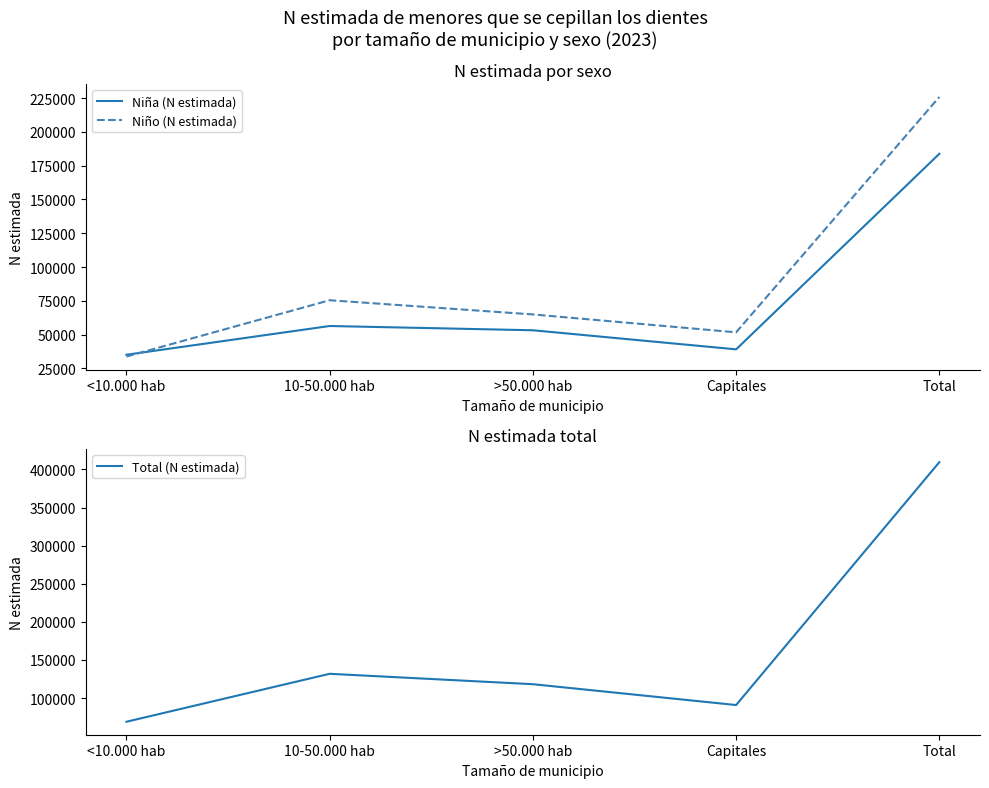

List the series in order of their peak value, highest first.

Total (N estimada), Niño (N estimada), Niña (N estimada)